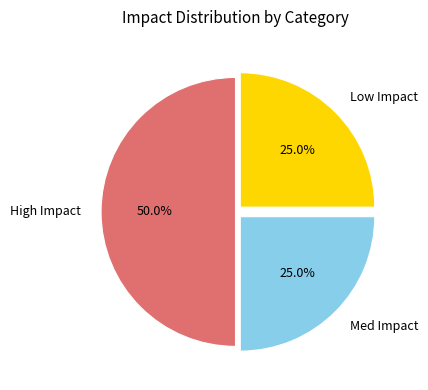

How many slices are in this pie chart?

3